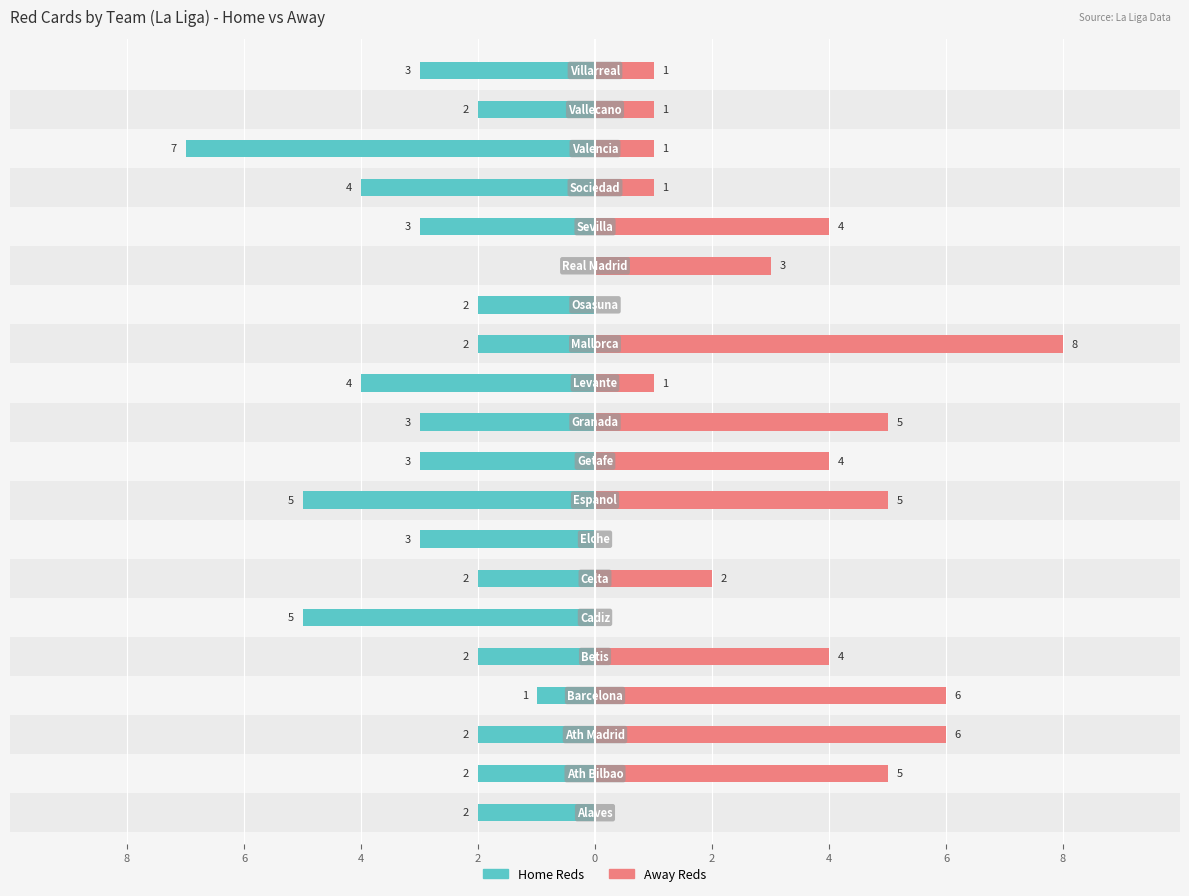

What is the label of the 15th bar from the right?

2